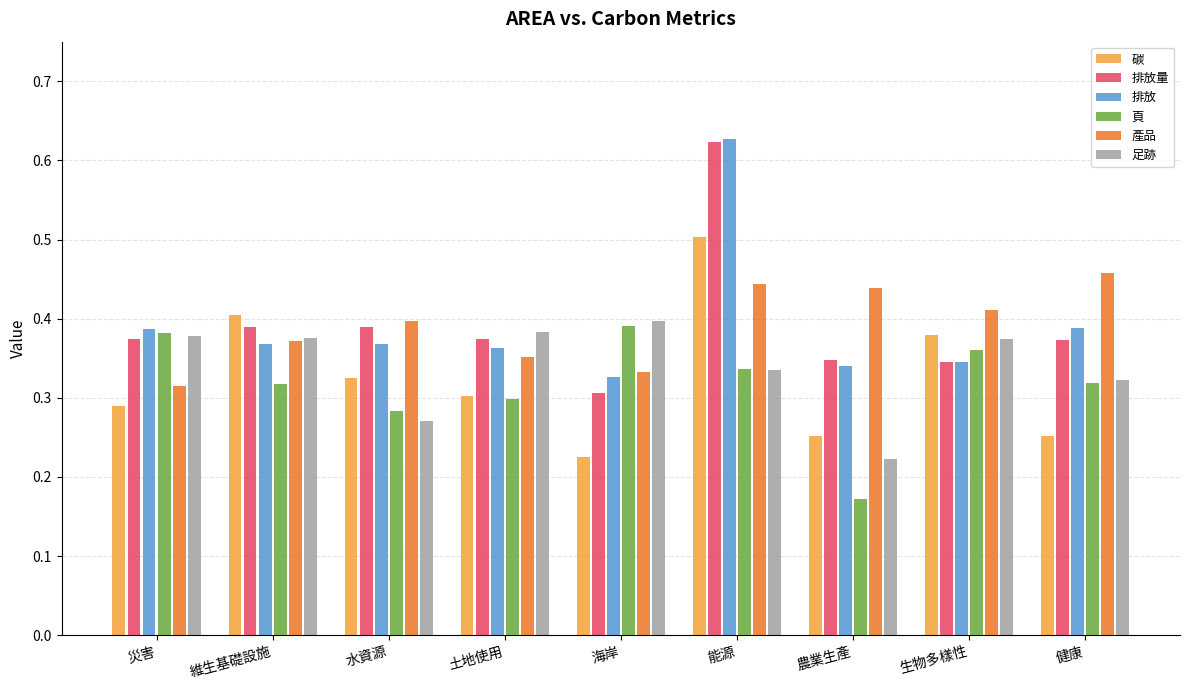

The value of 碳 at 健康 is 0.3. True or false?

True